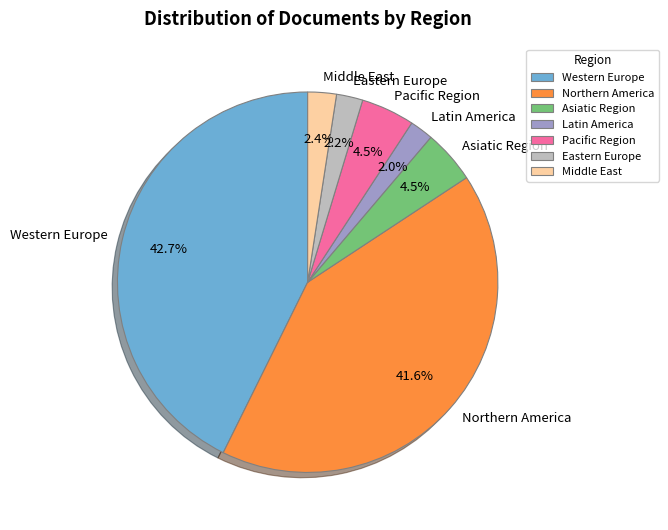

Do Latin America and Middle East together represent more than half of the pie?

No